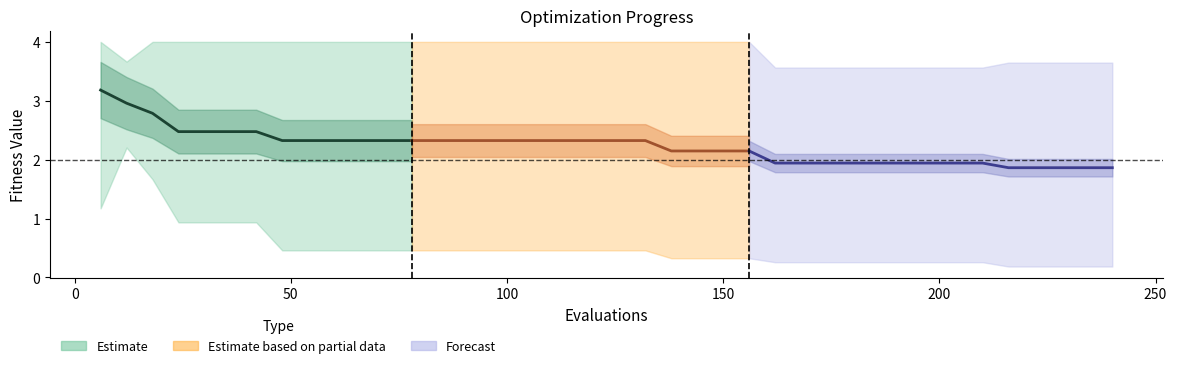

What is the difference between the maximum and minimum values in the worst series?

0.4